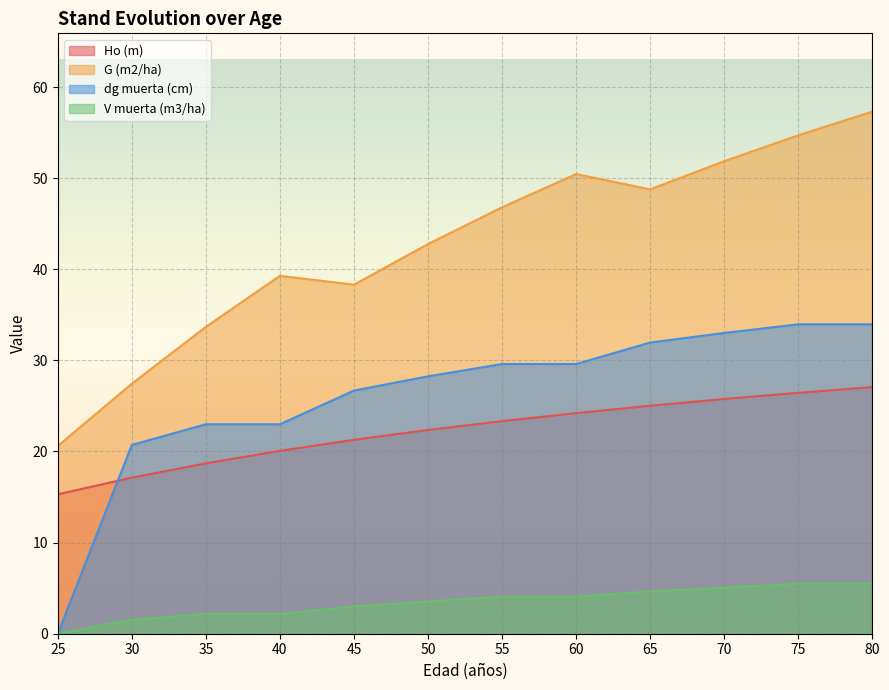

True or false: G (m2/ha) has more than 0 points higher than both neighbors.

True